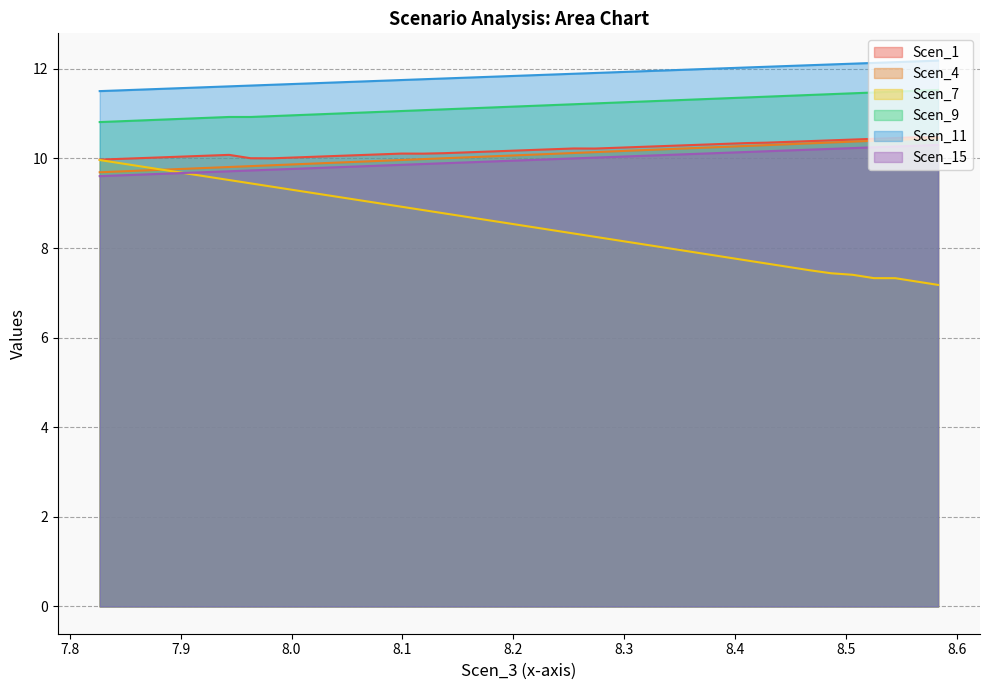

Which series has the largest total across all categories?

Scen_11